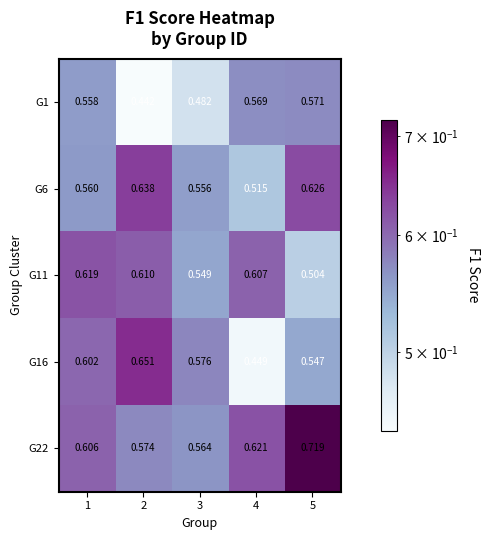

Rank the series at 5 from highest to lowest value.

G22, G6, G1, G16, G11